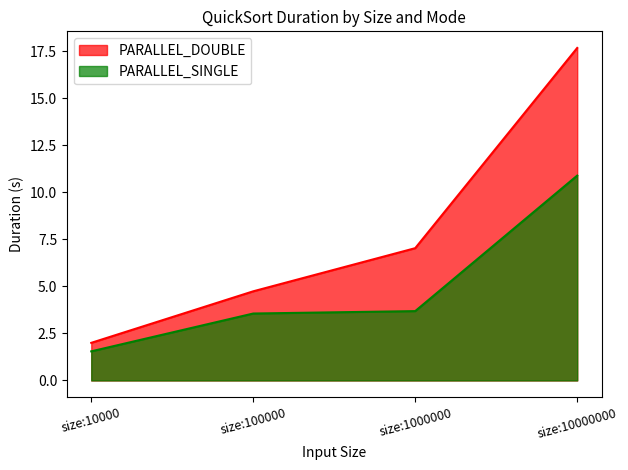

True or false: PARALLEL_DOUBLE and PARALLEL_SINGLE intersect in this chart.

False